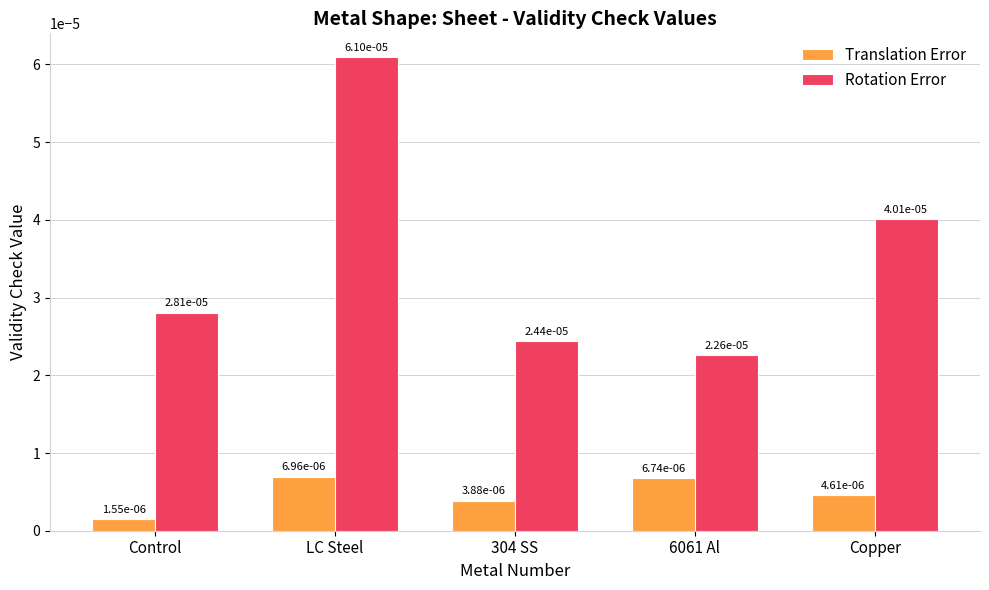

Does the chart contain any negative values?

No